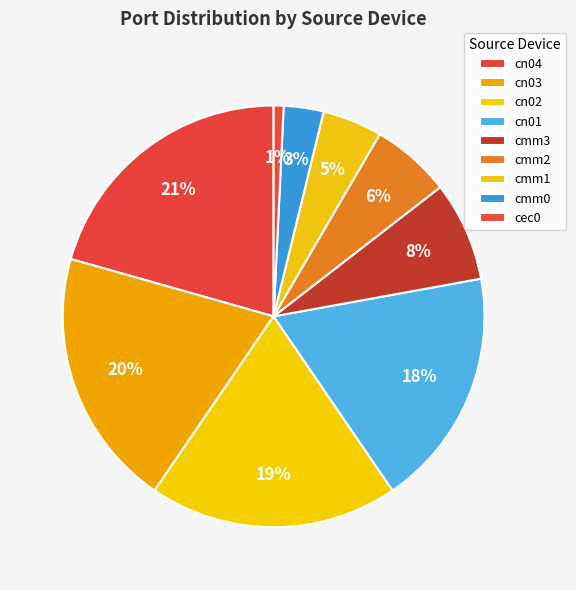

Count the number of slices in the pie.

9